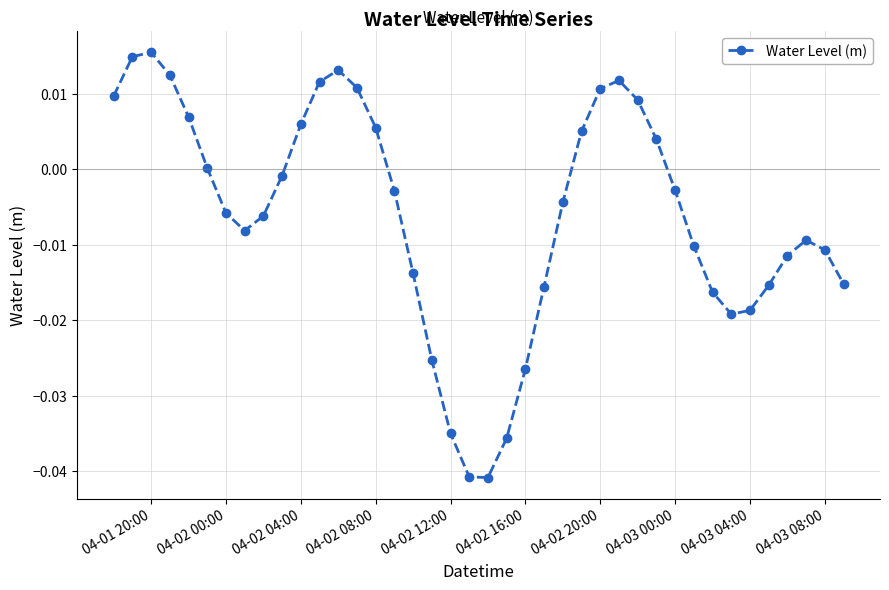

How many interior local peaks (higher than both neighbors) does the data have?

4